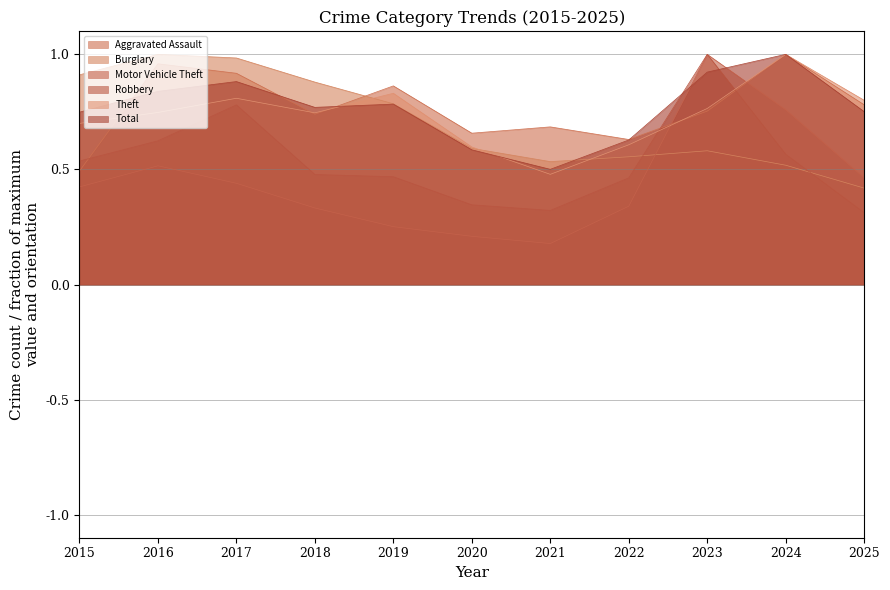

What is the difference between the highest and lowest values at 2025?

0.5